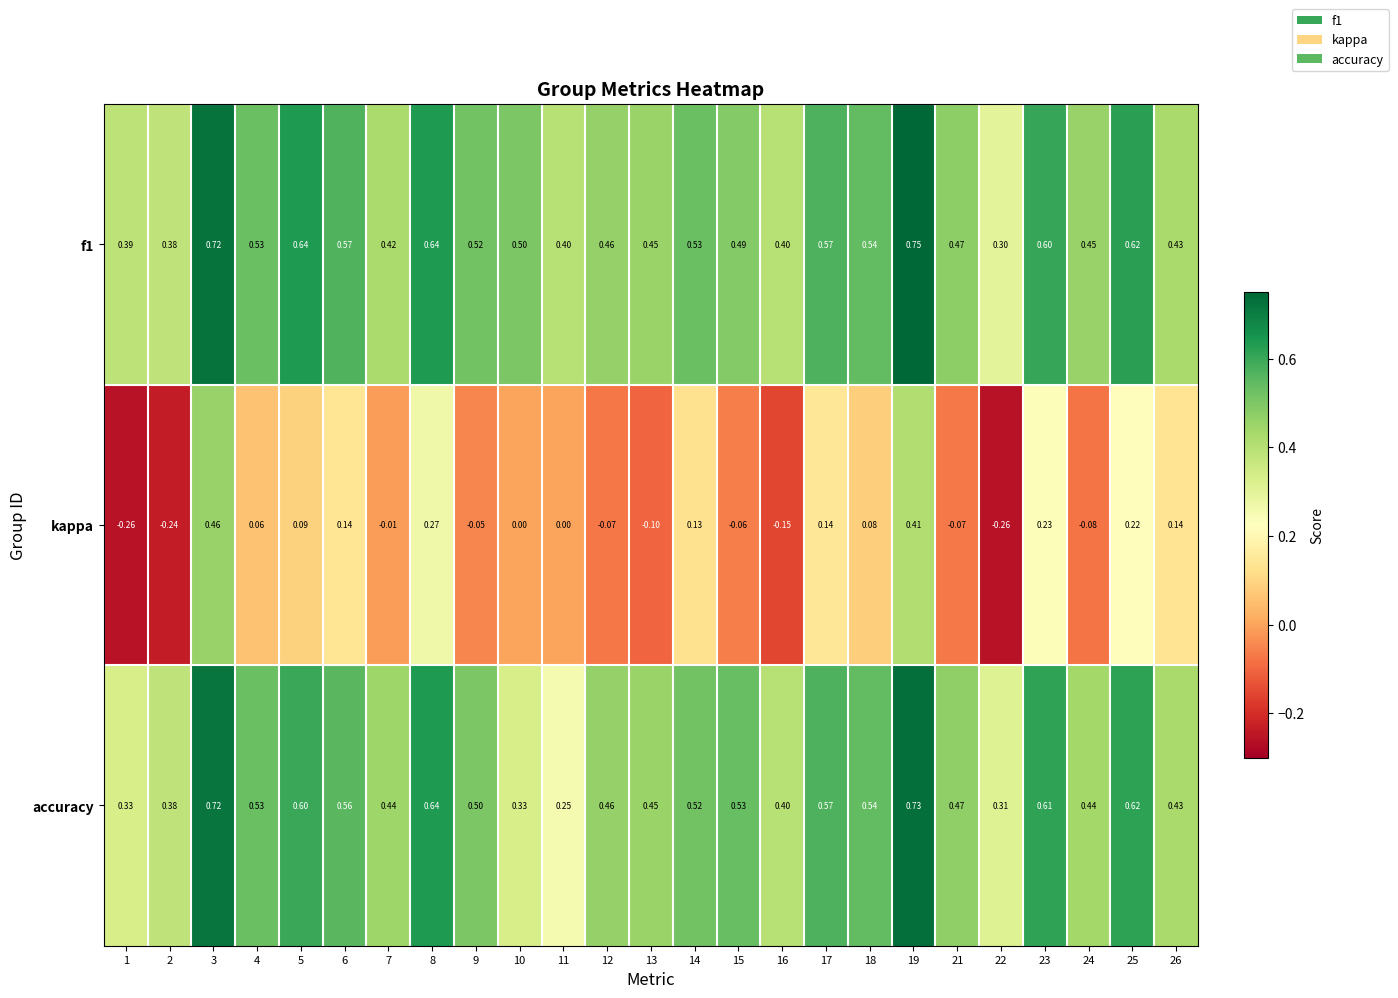

Which series has the largest range (max minus min)?

kappa